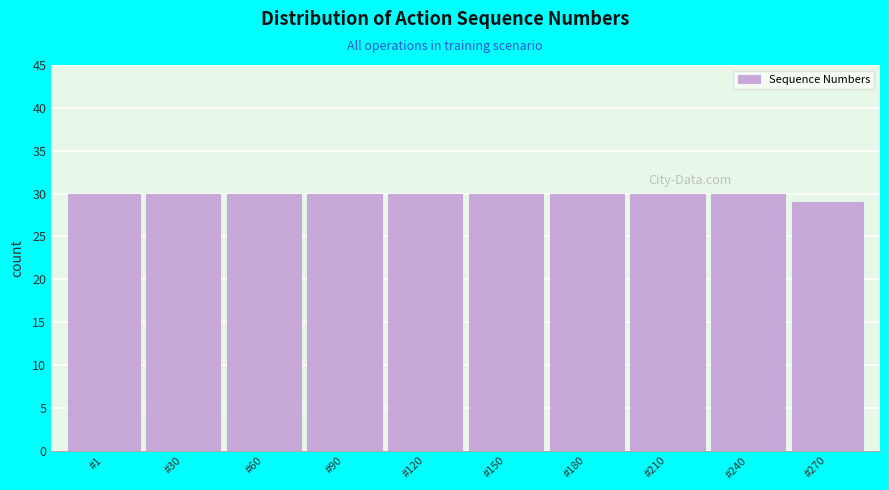

Reading left to right, transcribe all the data shown in this chart.

30	30	30	30	30	30	30	30	30	29